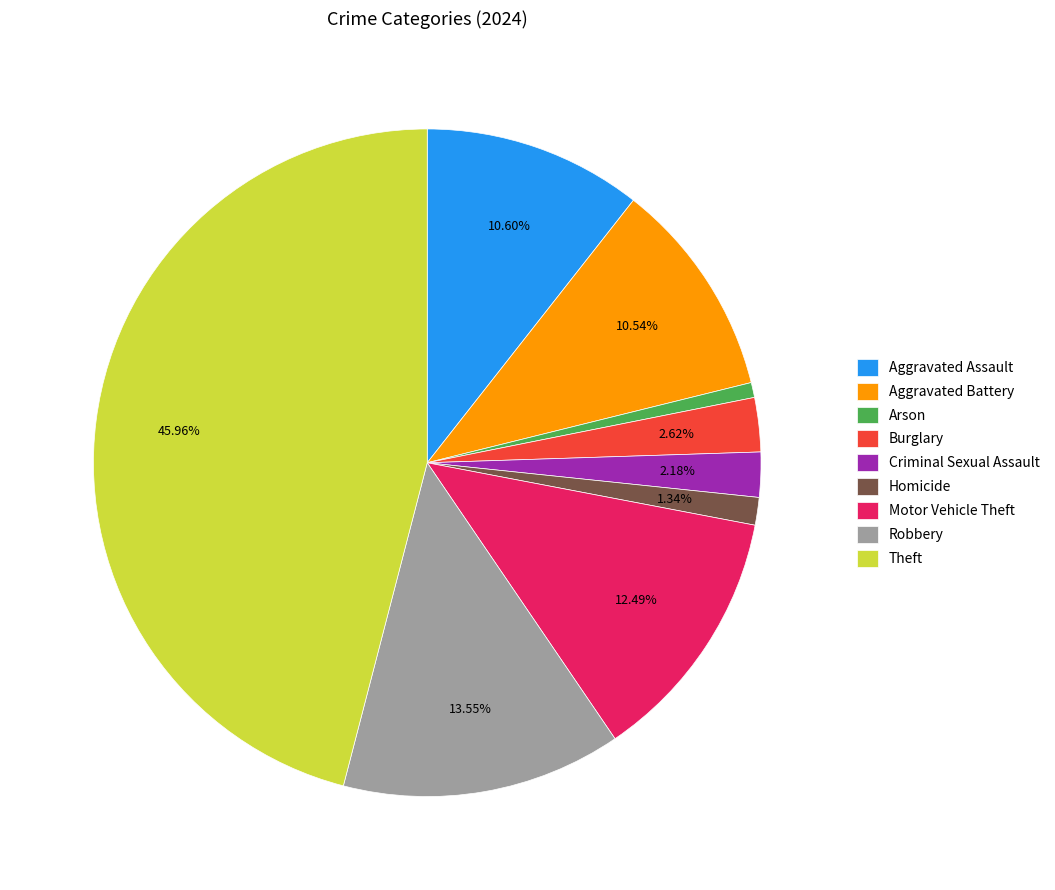

Does Aggravated Battery account for over 50% of the chart?

No